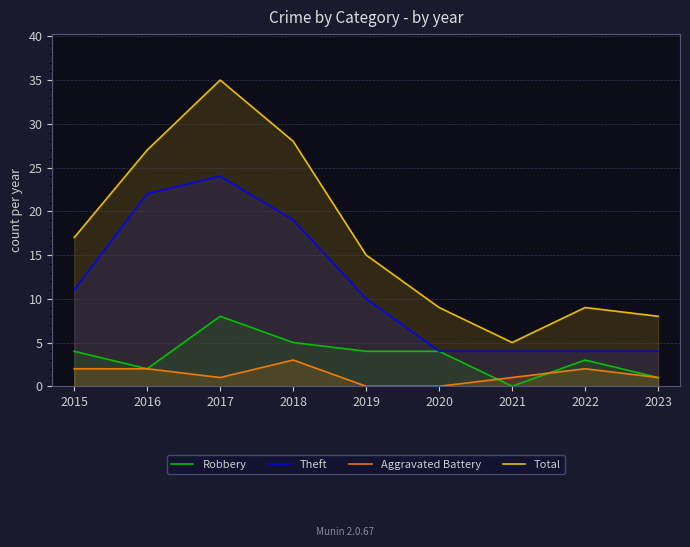

What is the total value across all series at 2016?

53